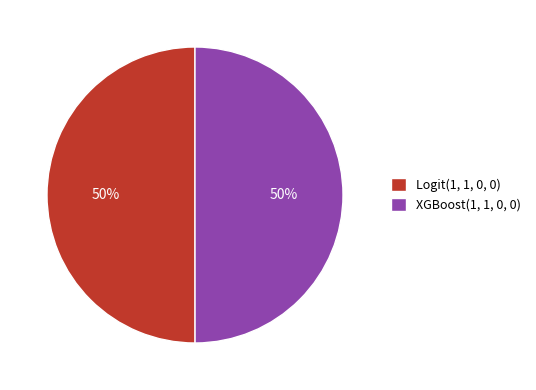

To the nearest percent, what is the average slice percentage?

50%